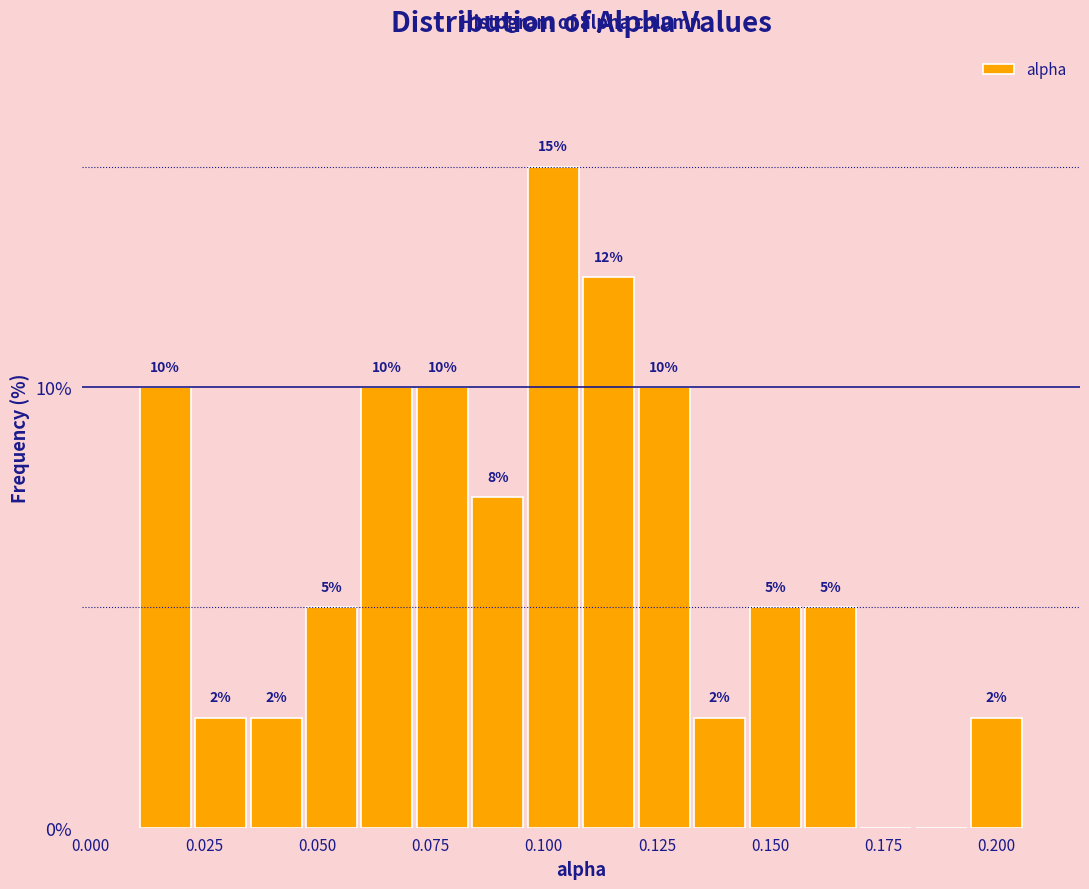

Around what value on the x-axis is the tallest bar? Give the approximate position of its centre, as read against the axis.

0.100